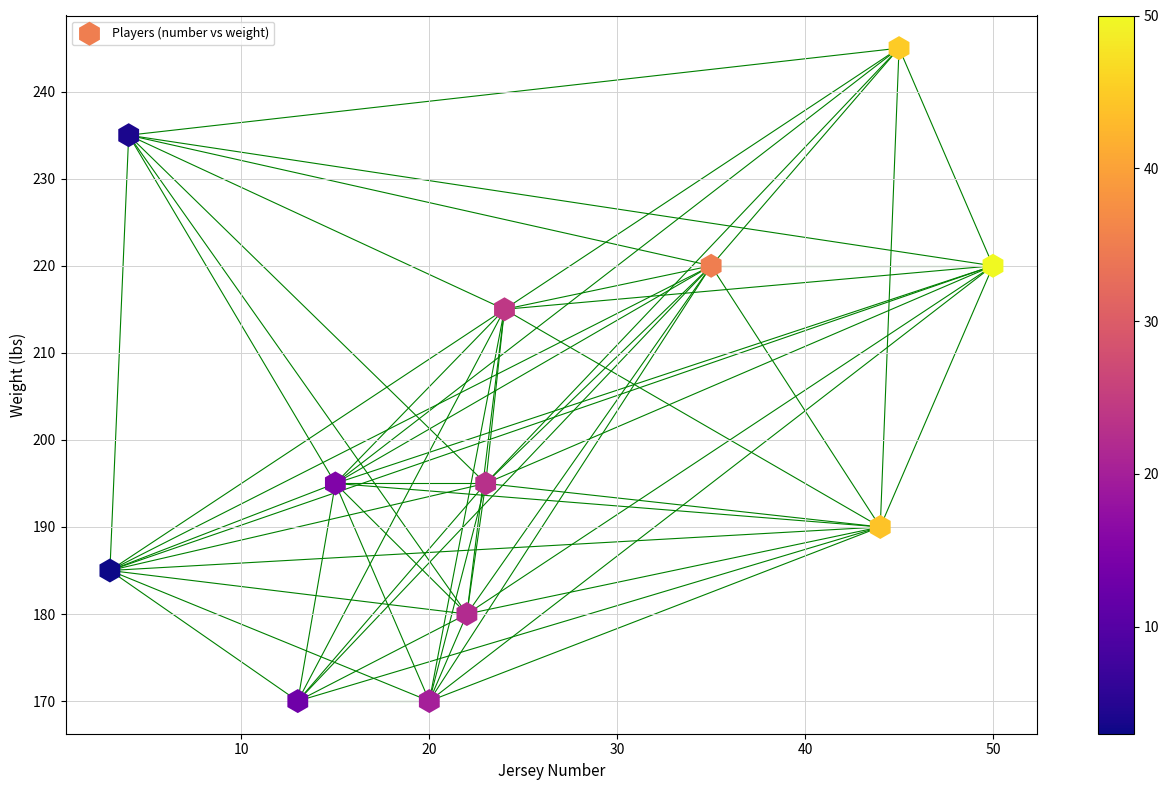

What is the average X value?

25